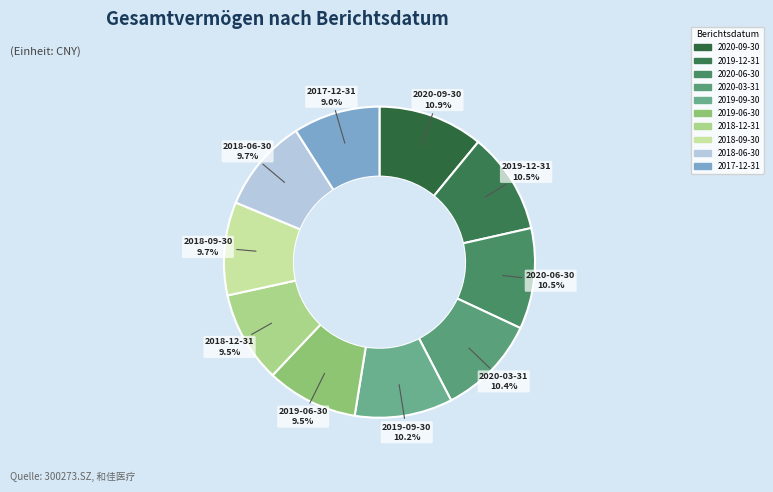

What is the ratio of the value at 2020-06-30 to the value at 2019-12-31?

1.0